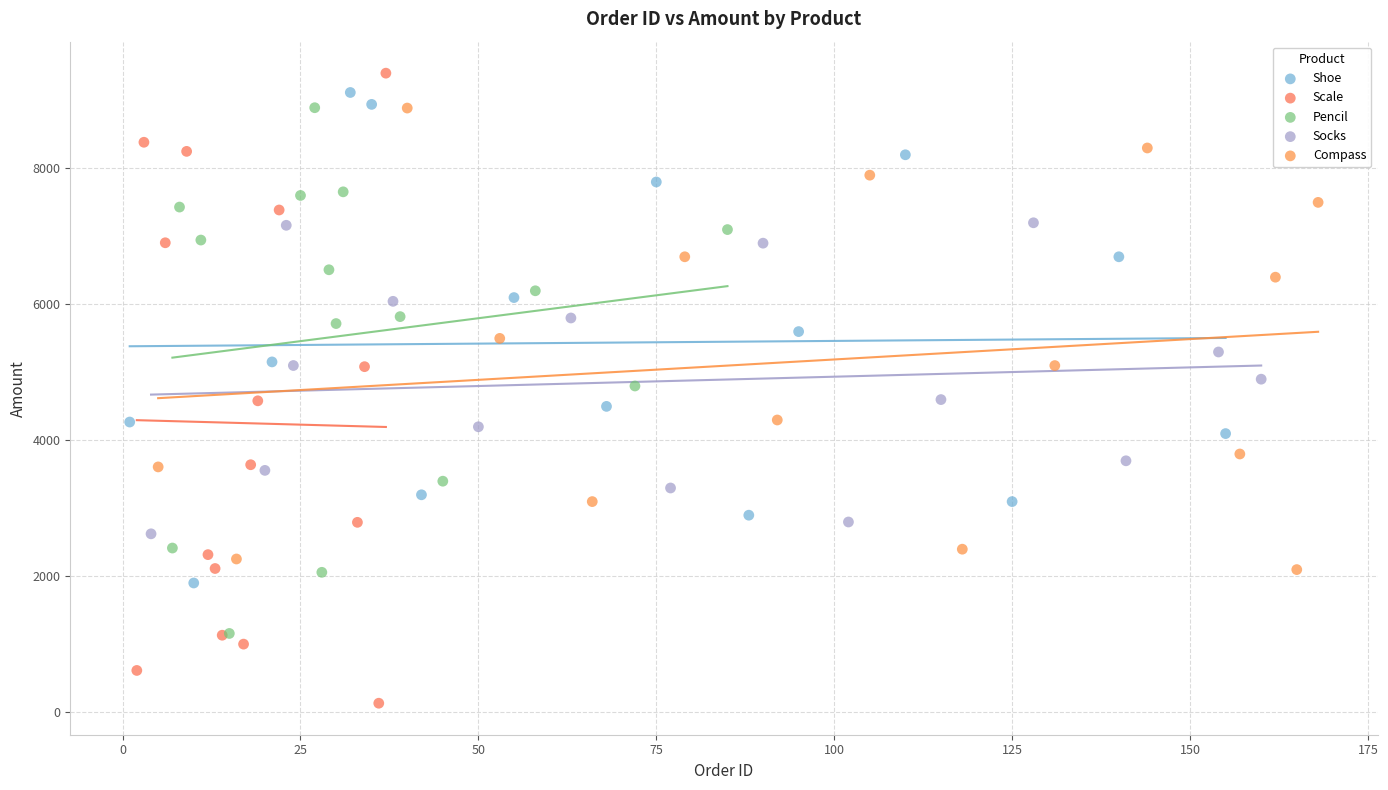

What are all the series names shown in the legend?

Shoe, Scale, Pencil, Socks, Compass